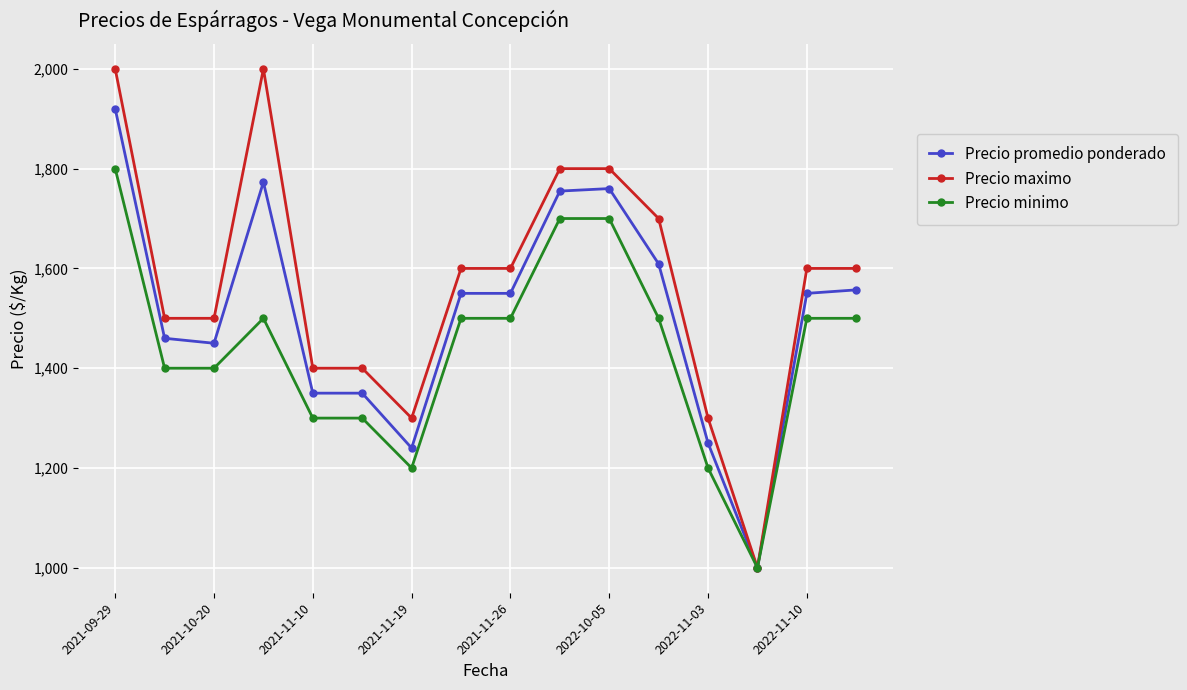

Rank the series by their average value, from lowest to highest.

Precio minimo, Precio promedio ponderado, Precio maximo